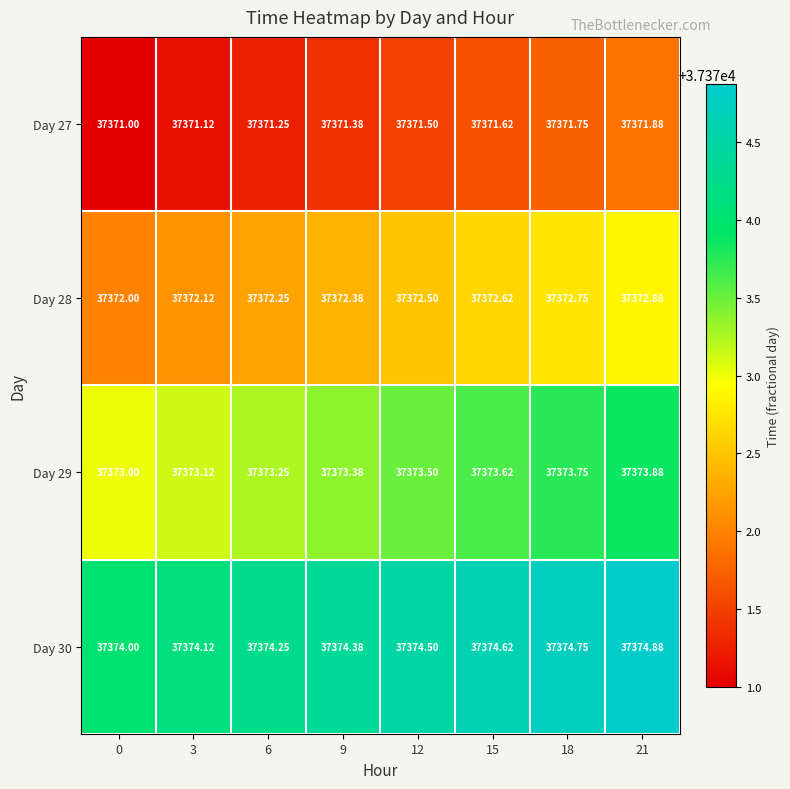

Is the value of Day 28 at 21 greater than the value of Day 29 at 6?

No